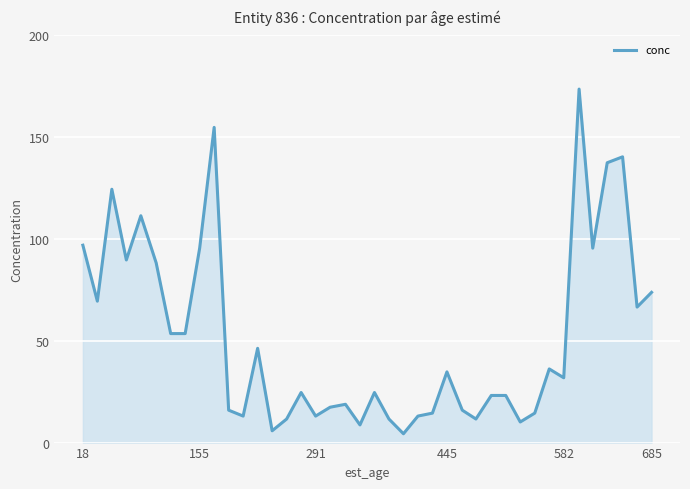

What is the smallest value displayed?

4.3